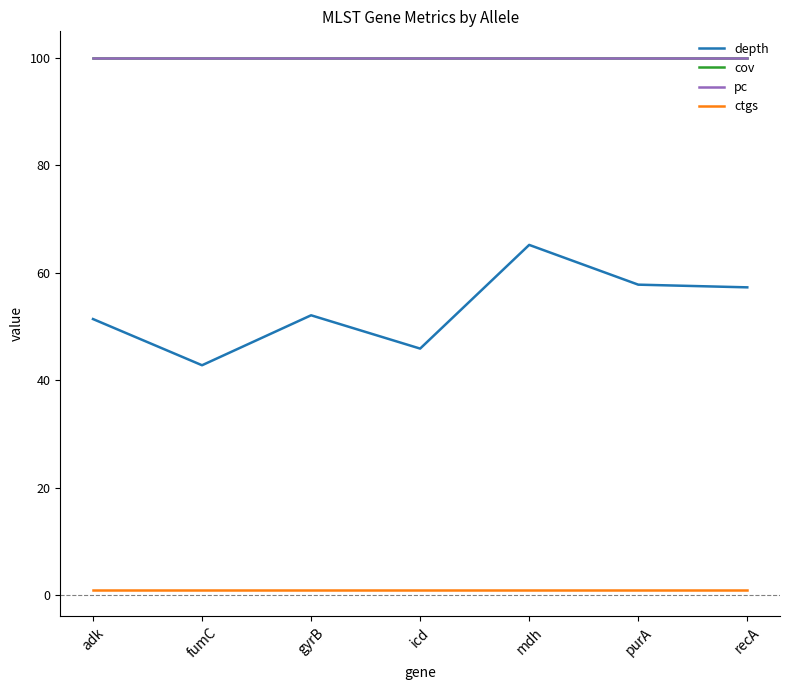

True or false: depth has a value of 42.8 at fumC.

True